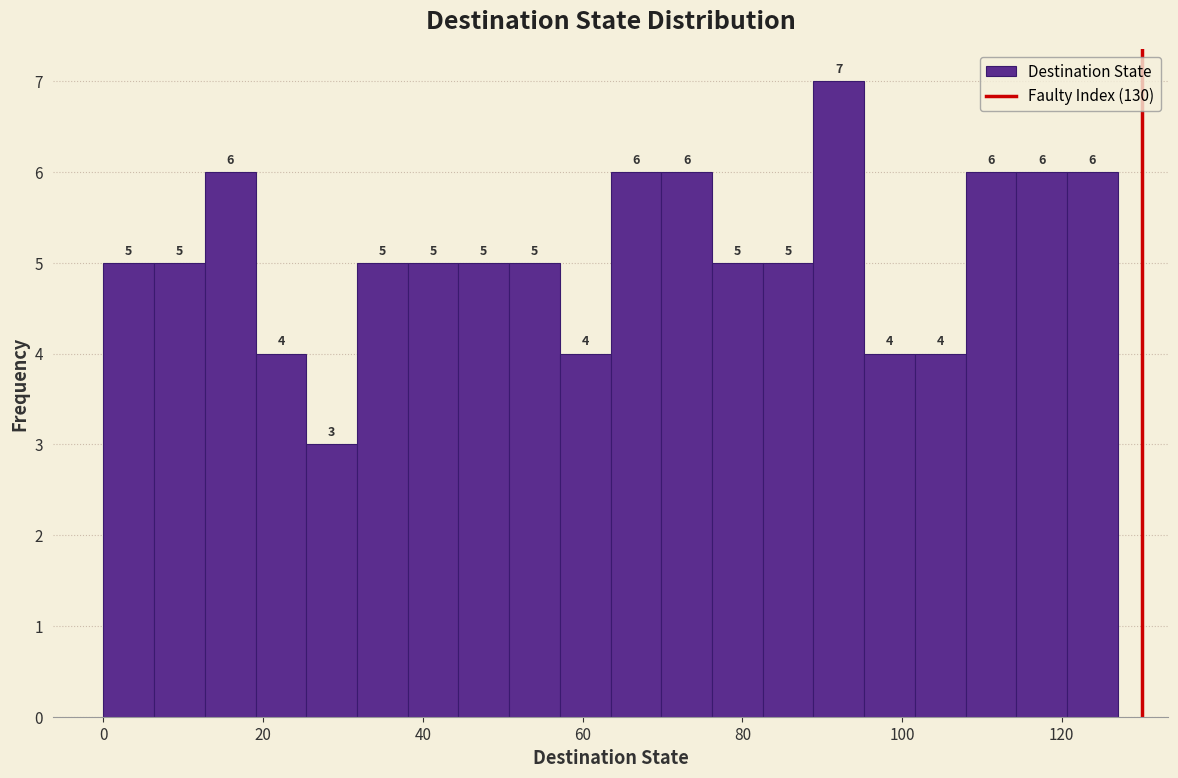

Around what value on the x-axis is the tallest bar? Give the approximate position of its centre, as read against the axis.

92